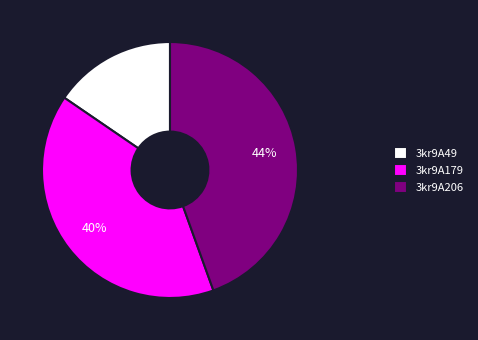

Which has a higher value, 3kr9A206 or 3kr9A49?

3kr9A206